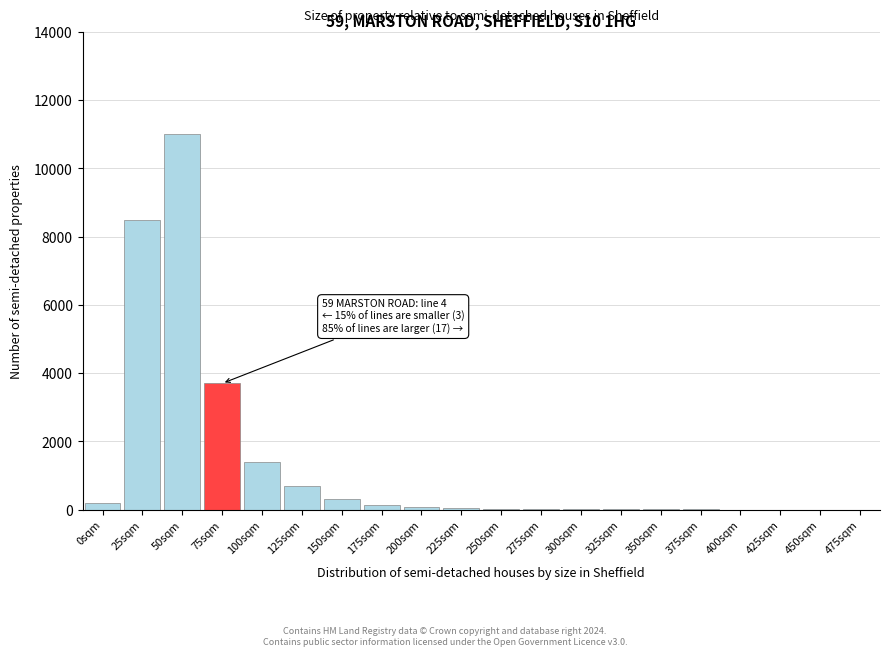

The value at 125sqm is 700. True or false?

True